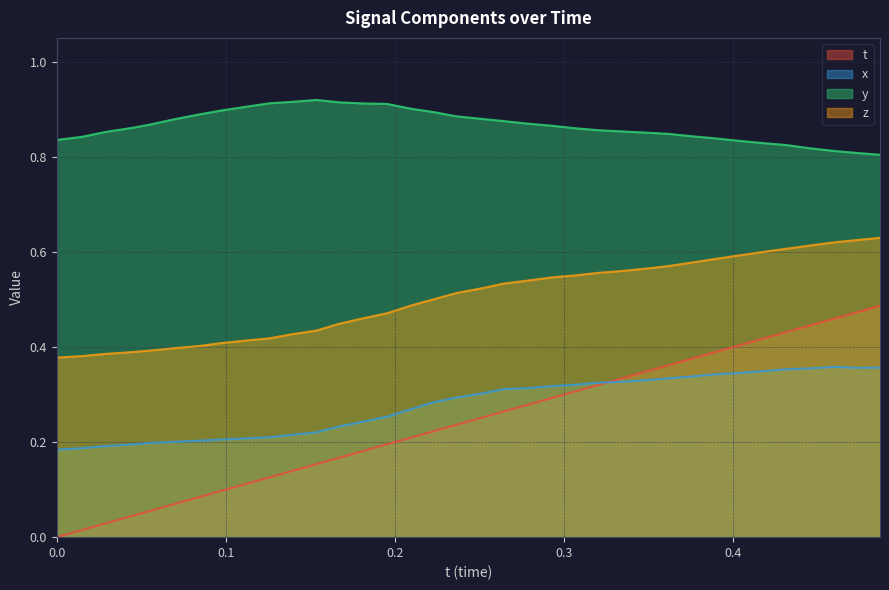

How many values in t are above zero?

35